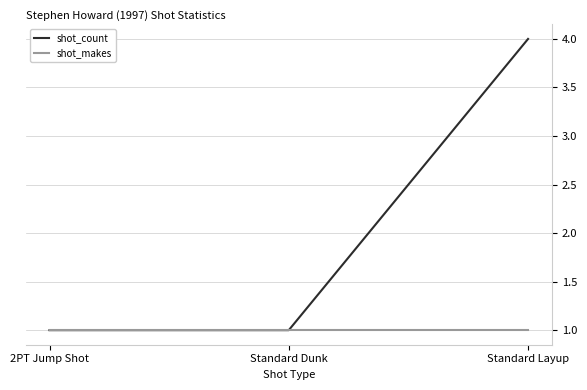

Count the number of data series in this chart.

2